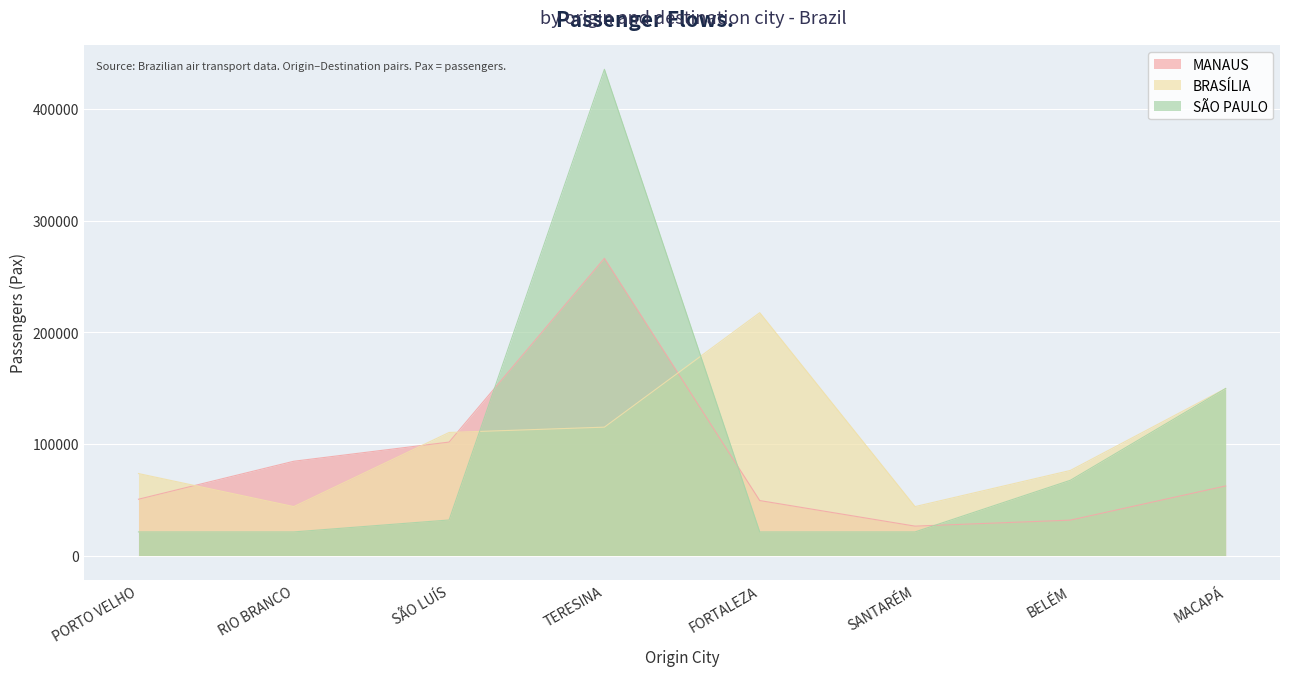

Between which two adjacent categories do MANAUS and BRASÍLIA first intersect?

PORTO VELHO and RIO BRANCO